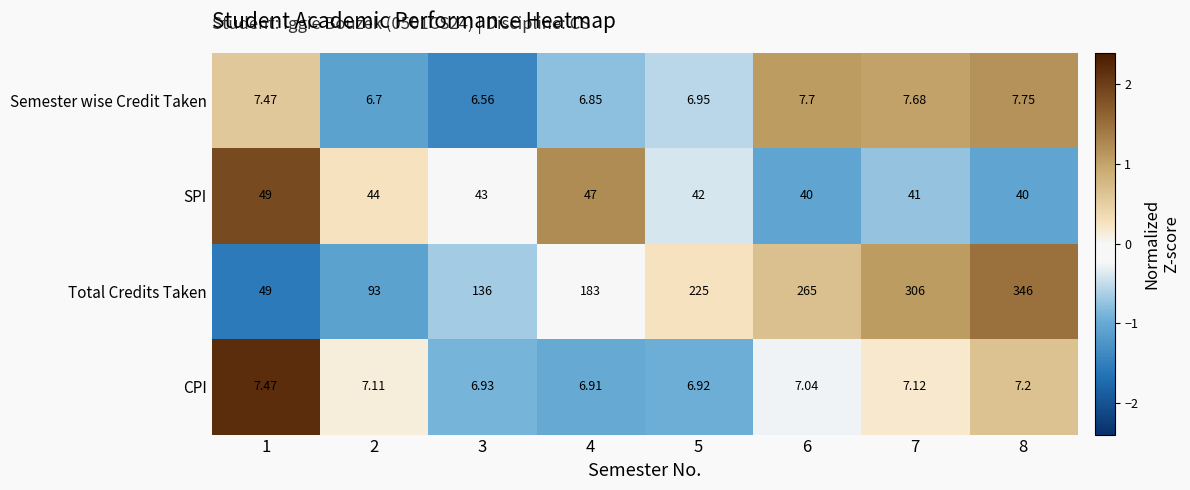

Which series has the widest spread of values?

Total Credits Taken